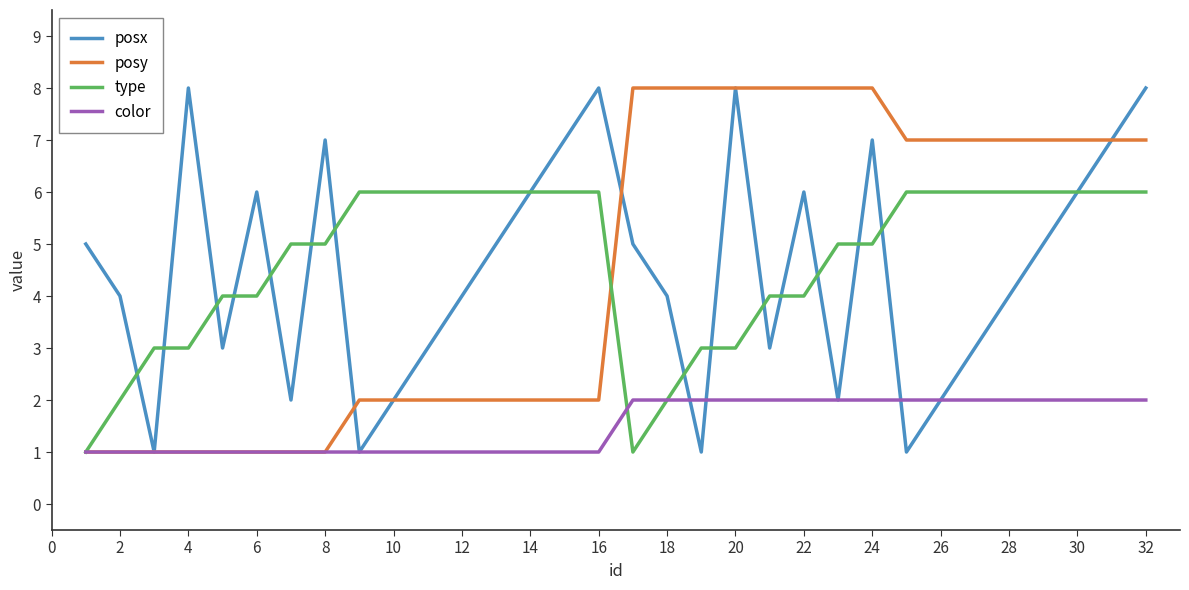

What is the maximum value for posy?

8